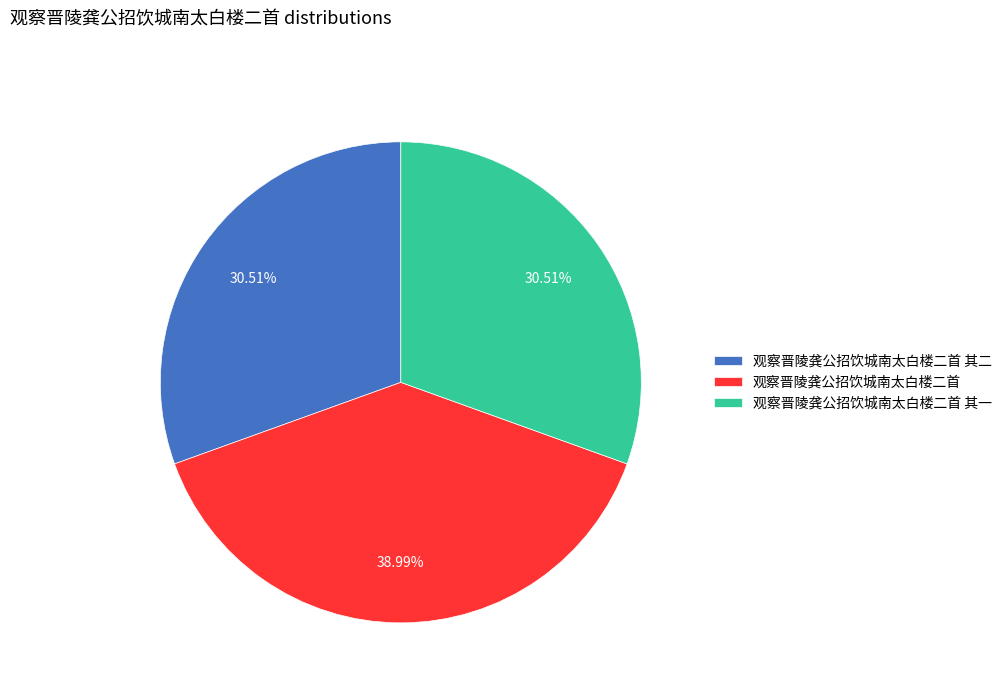

The 观察晋陵龚公招饮城南太白楼二首 其二 slice represents 31% of the pie. True or false?

True